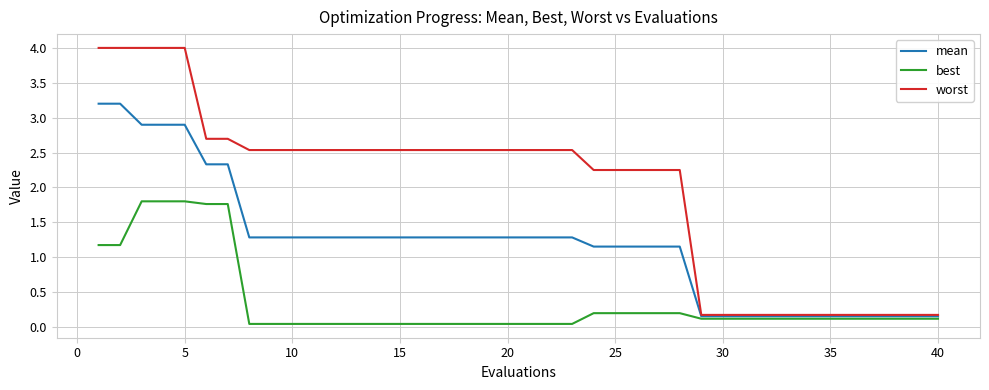

True or false: best and worst cross at least once.

False